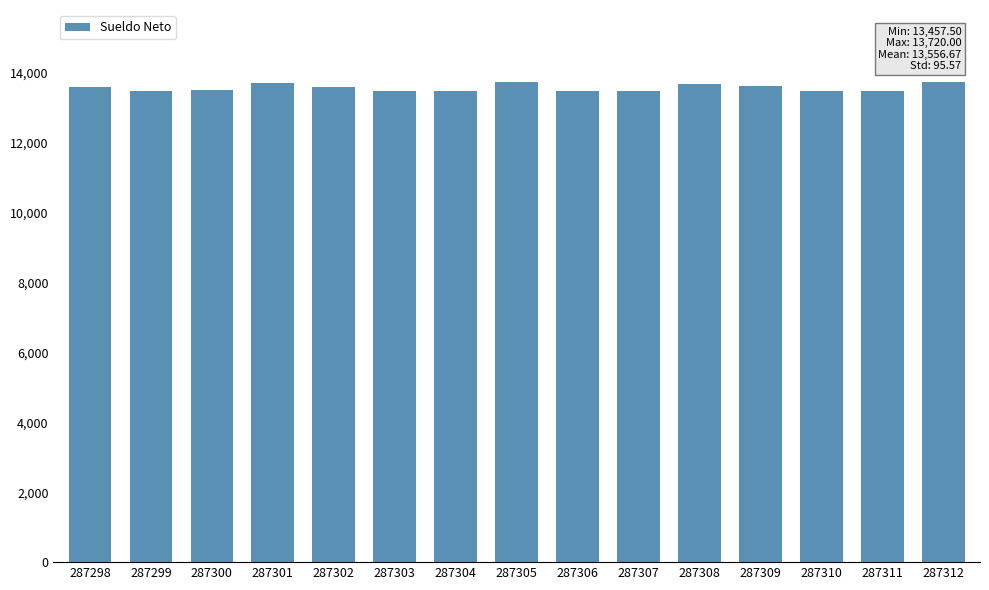

True or false: the data shows 19356.1 at 287310.

False